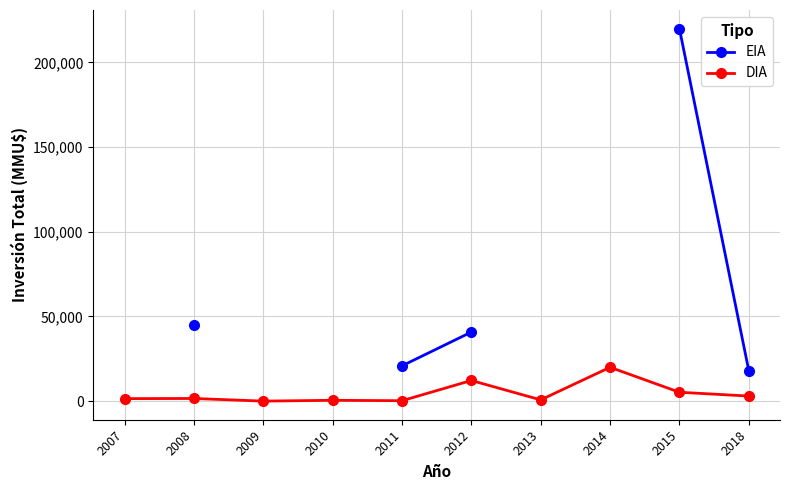

Between 2013 and 2014, which series saw the biggest shift?

DIA